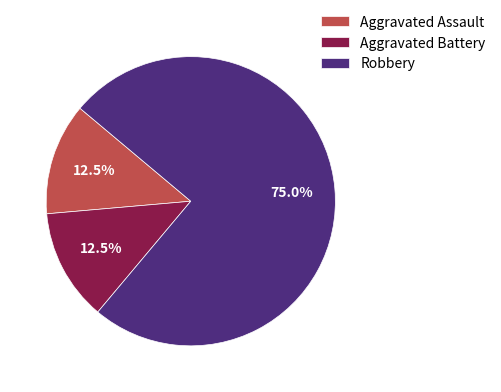

What is the ratio of the value at Robbery to the value at Aggravated Assault?

6.0